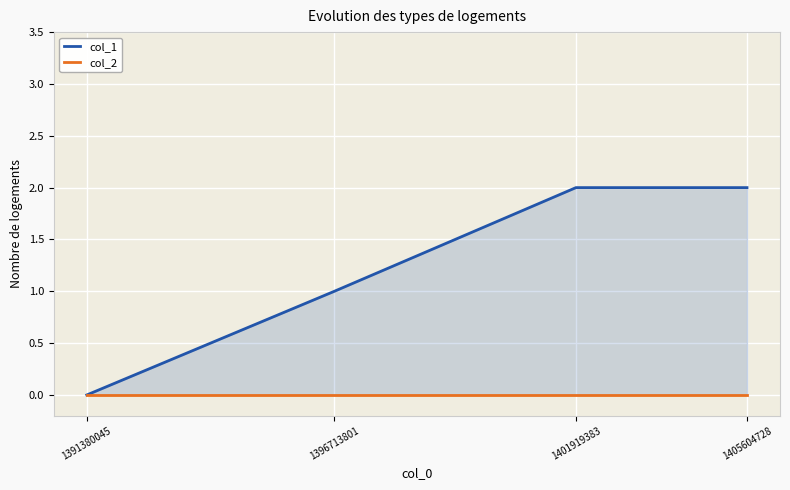

What is the difference between the maximum and minimum values in the col_1 series?

2